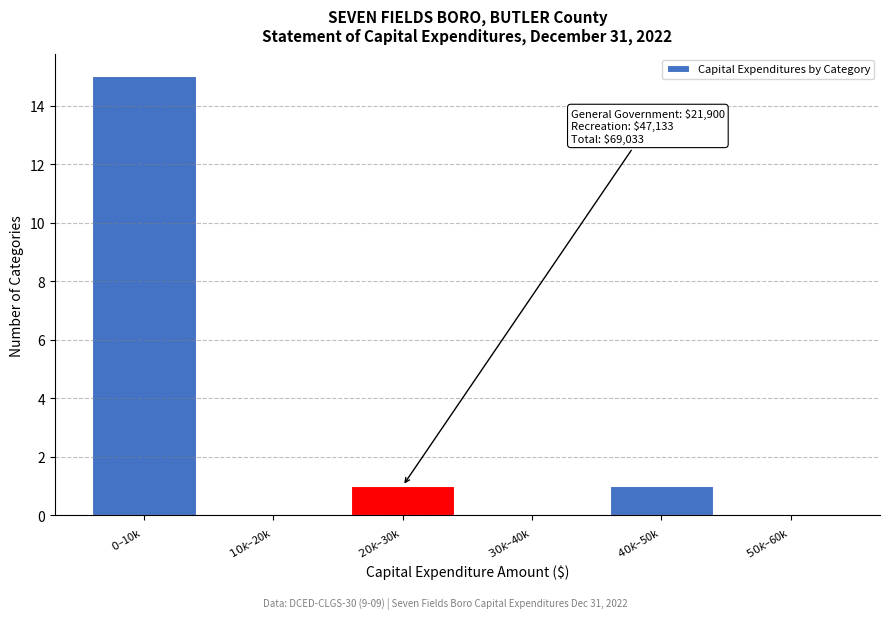

What is the maximum value shown in the chart?

15